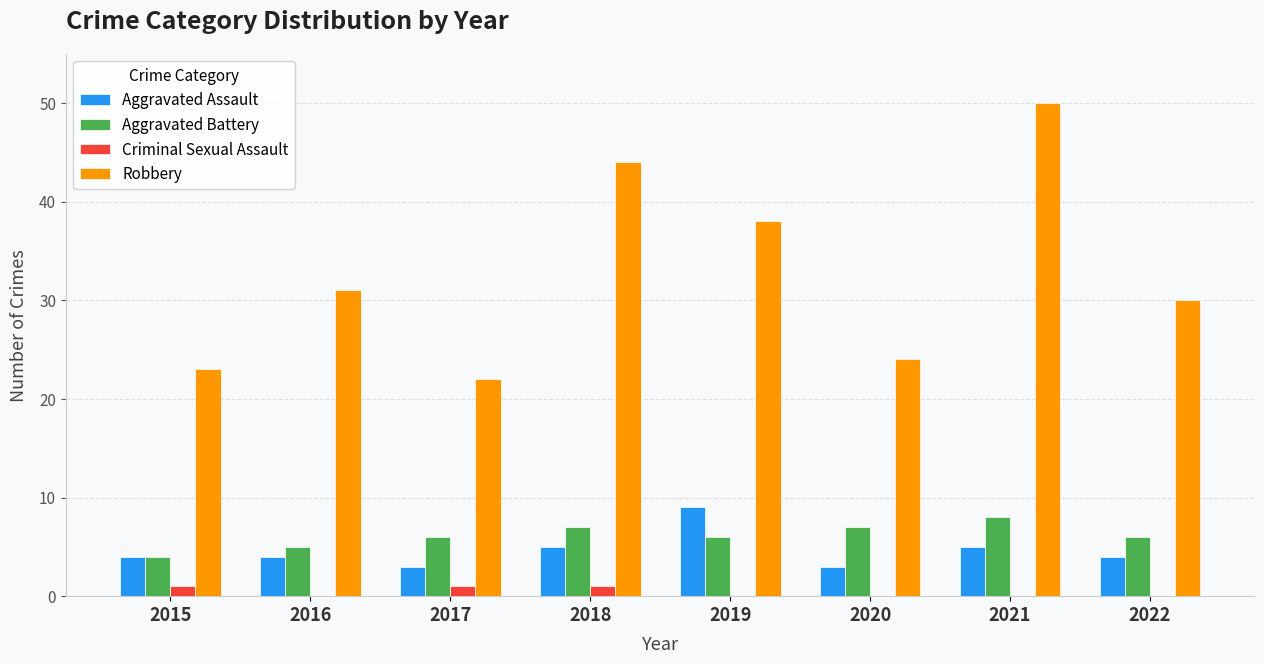

Which series has the largest total across all categories?

Robbery